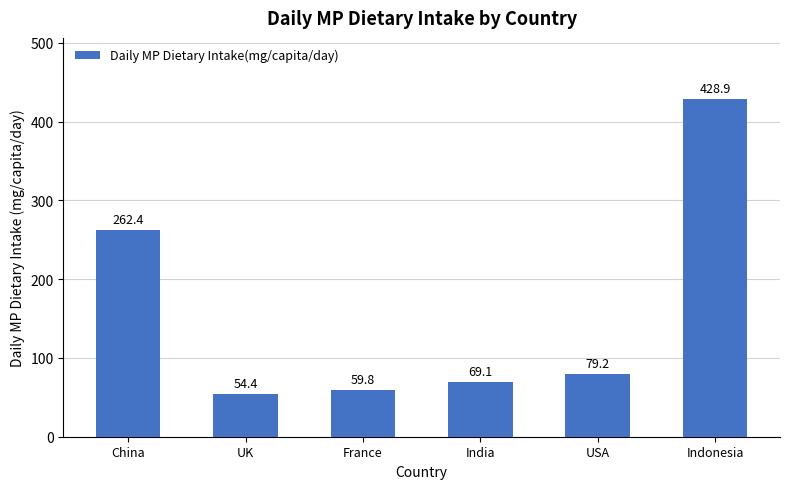

What is the greatest value displayed?

428.9